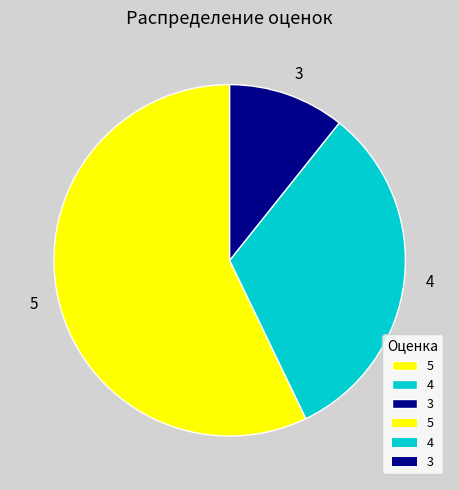

Which category has the smallest portion of the pie?

3